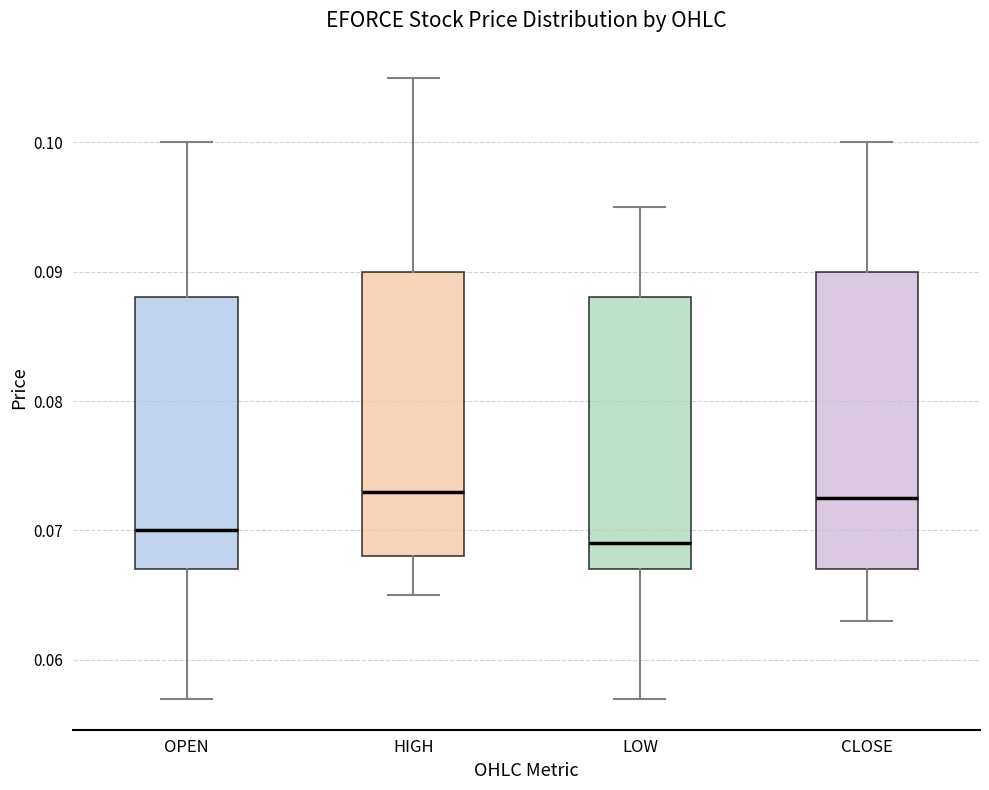

Reading left to right, transcribe this box plot: for each box, give where its median line is, the range the box spans, and where its two whiskers end, as read against the y-axis. The values are not printed on the chart, so give them approximately, as read against the axis.

OPEN: median 0.070, box 0.067 to 0.088, whiskers 0.057 to 0.100
HIGH: median 0.073, box 0.068 to 0.090, whiskers 0.065 to 0.105
LOW: median 0.069, box 0.067 to 0.088, whiskers 0.057 to 0.095
CLOSE: median 0.073, box 0.067 to 0.090, whiskers 0.063 to 0.100